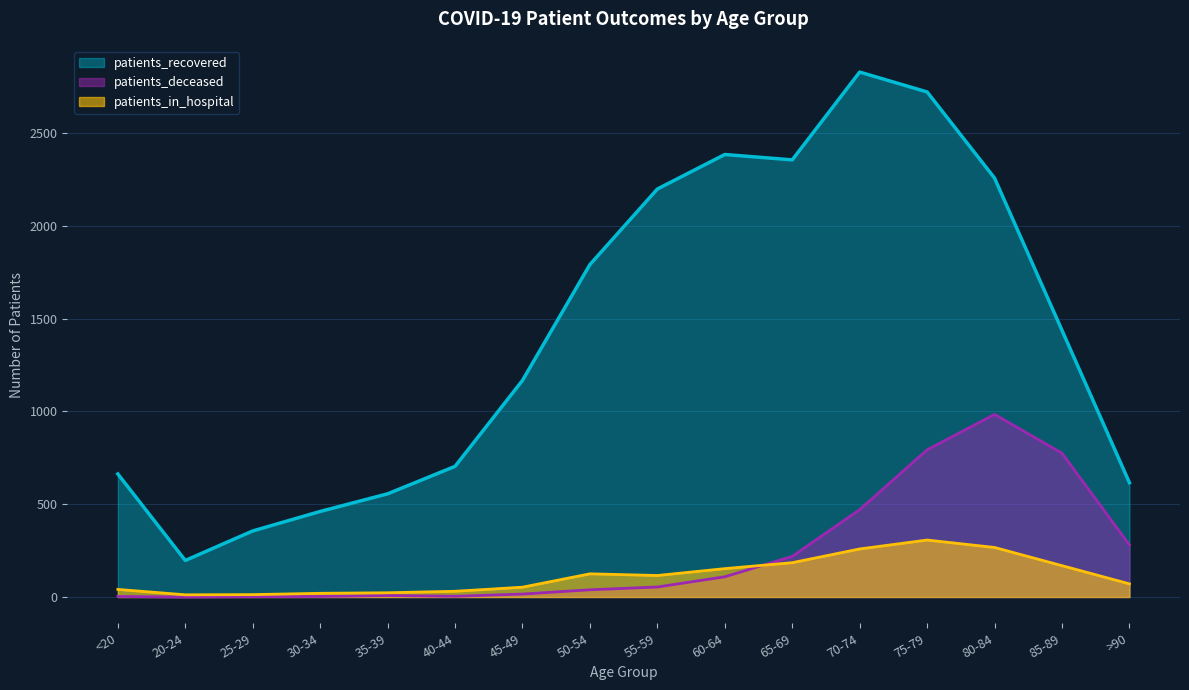

What is the total value across all series at 35-39?

587